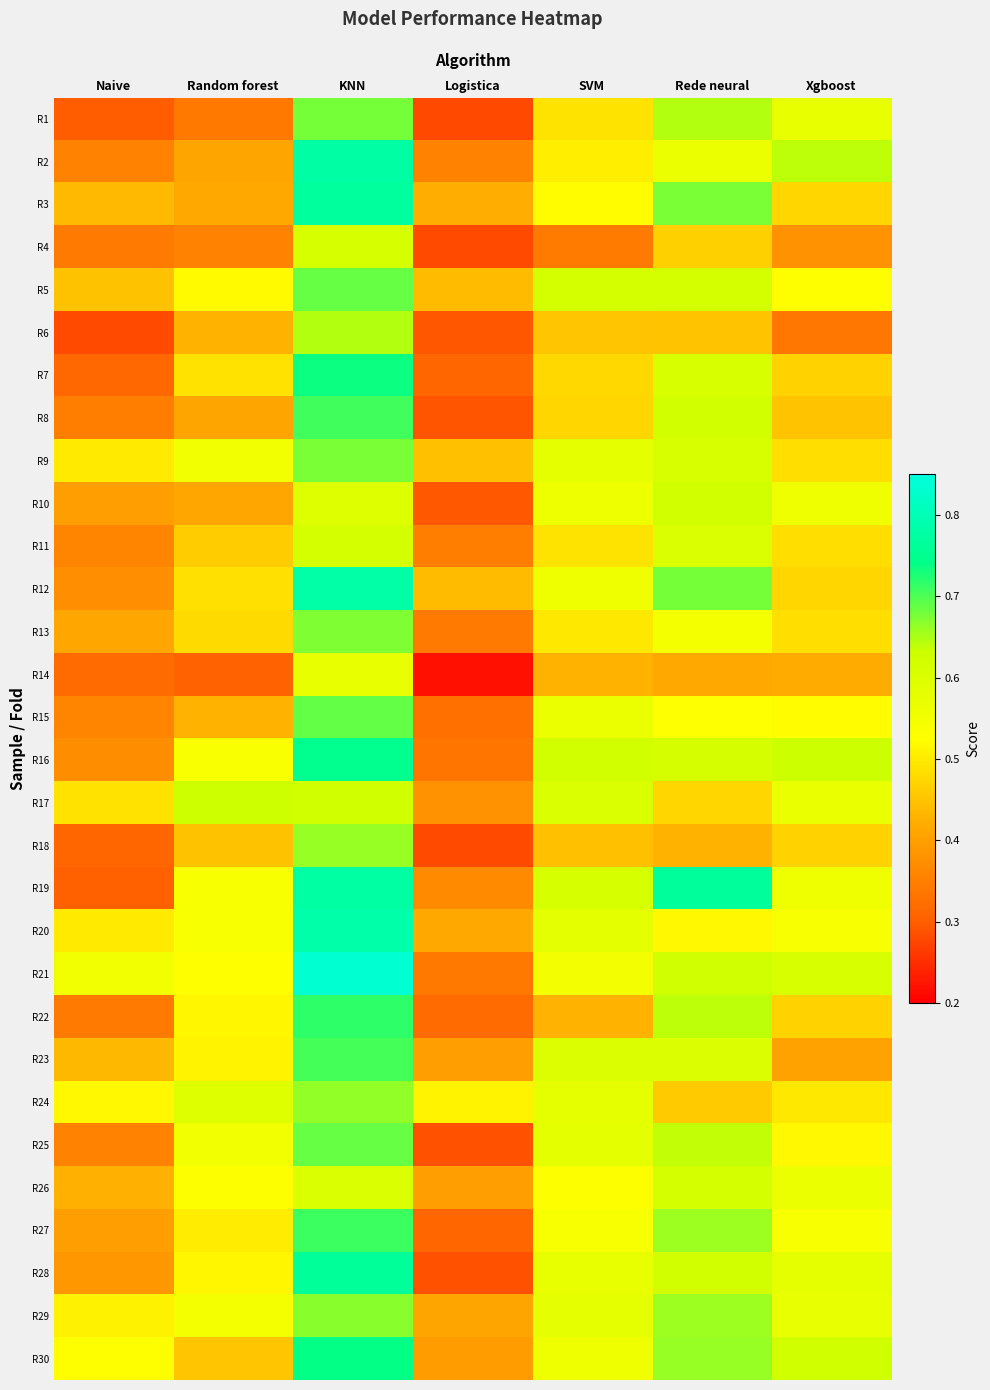

Rank the series at KNN from highest to lowest value.

R21, R20, R12, R2, R19, R3, R28, R16, R30, R7, R22, R27, R8, R23, R15, R5, R25, R1, R9, R13, R29, R24, R18, R6, R17, R11, R4, R26, R10, R14